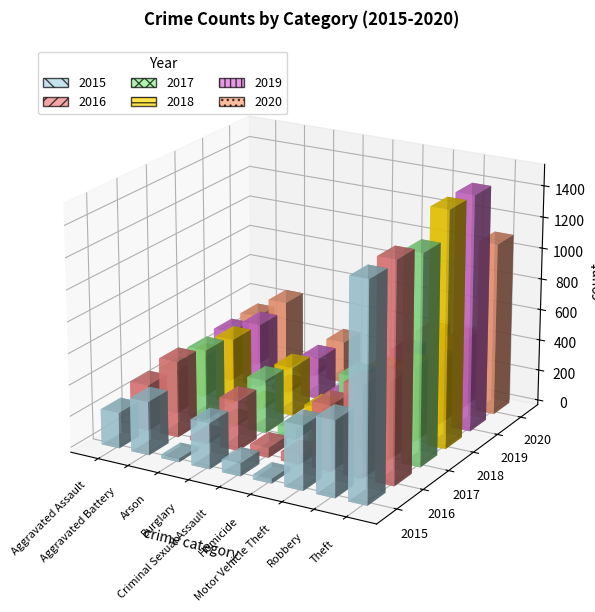

What are all the series names shown in the legend?

2015, 2016, 2017, 2018, 2019, 2020